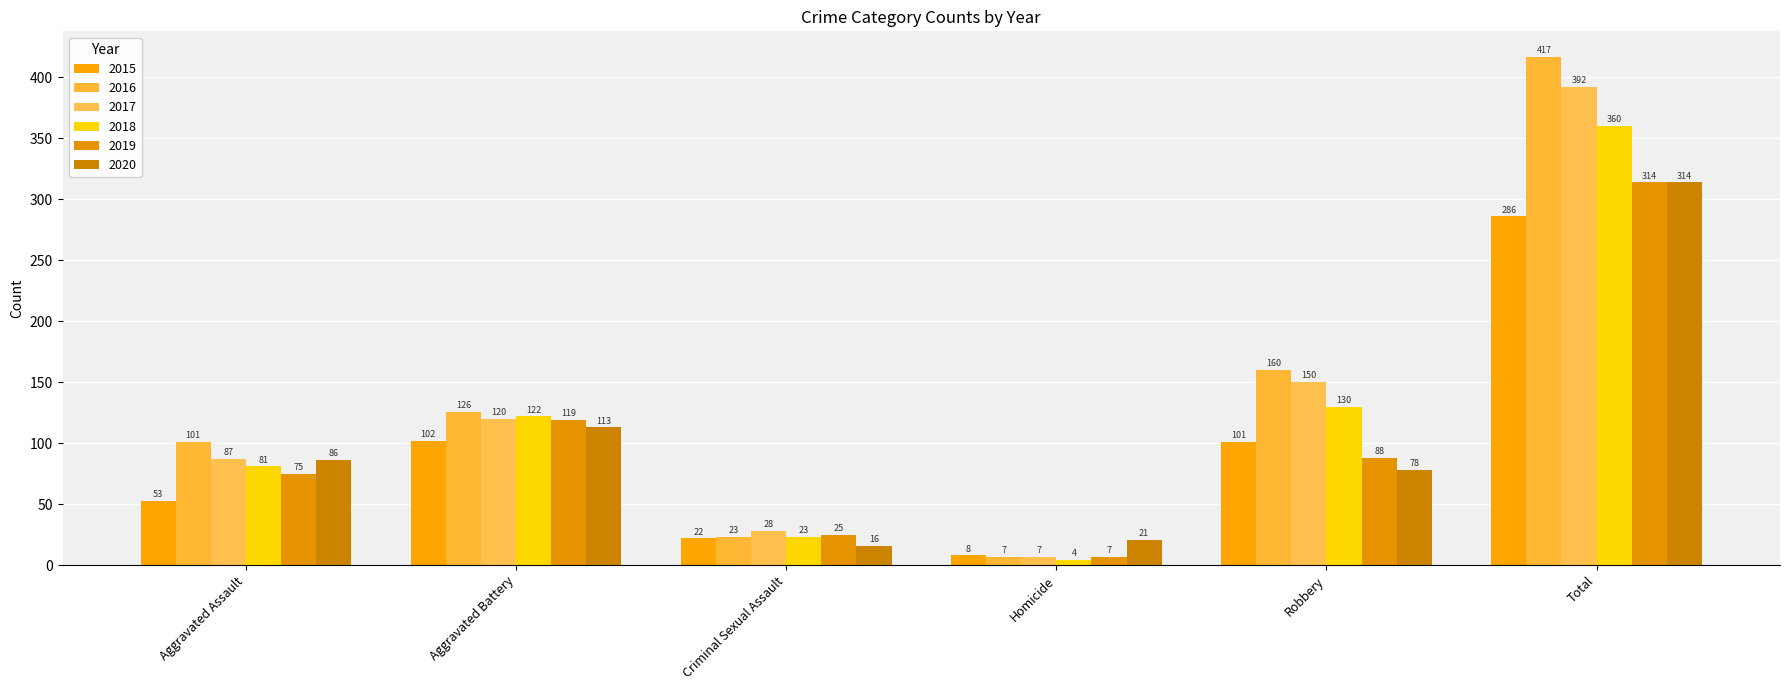

What position from the left is Homicide?

4